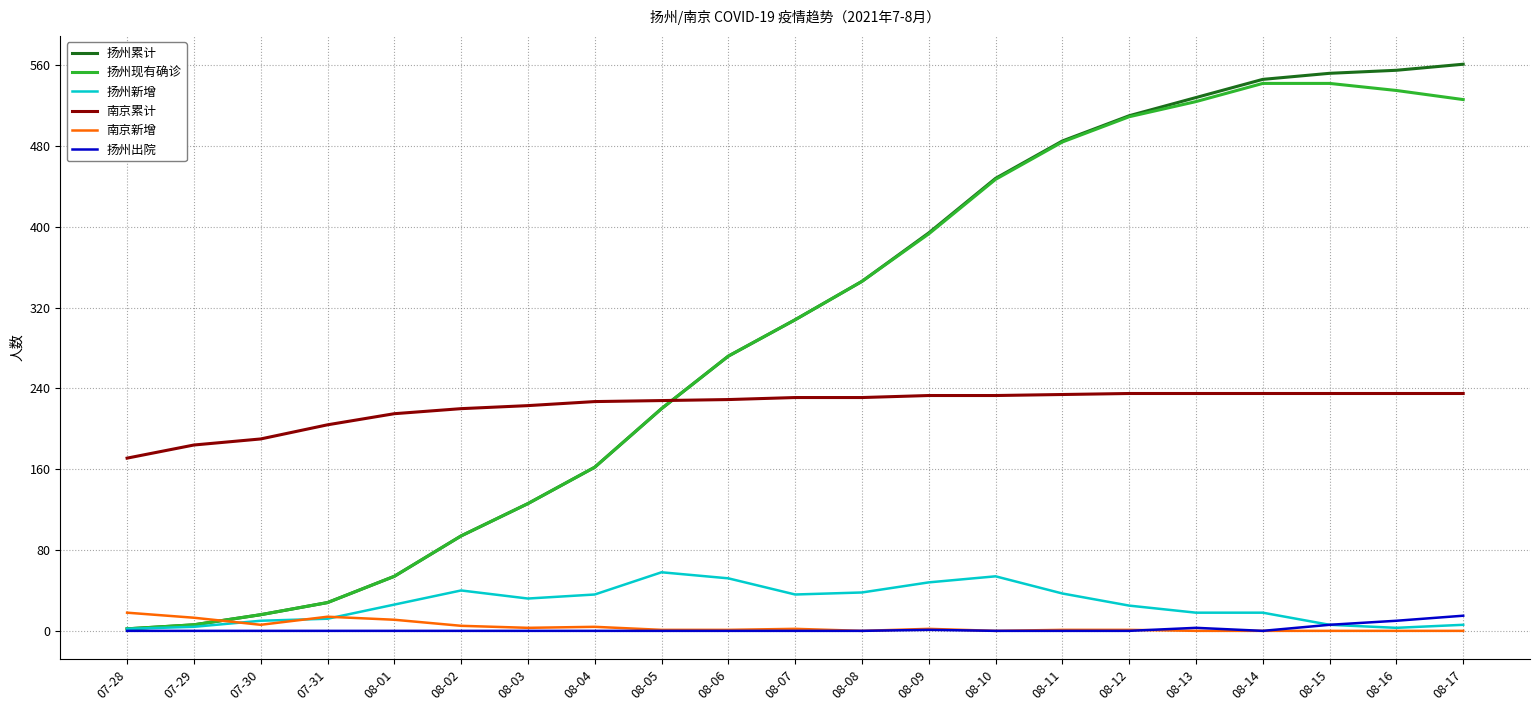

True or false: 南京累计 and 南京新增 cross at least once.

False